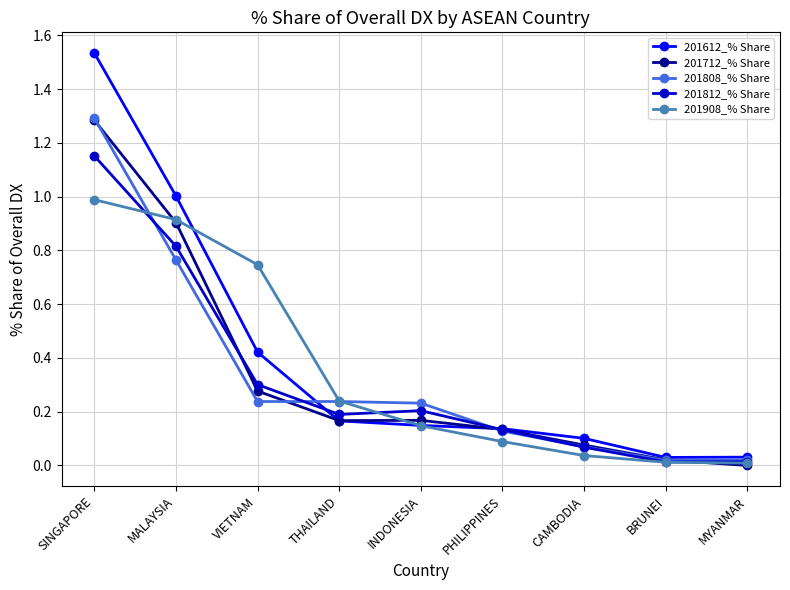

Which series has the largest total across all categories?

201612_% Share